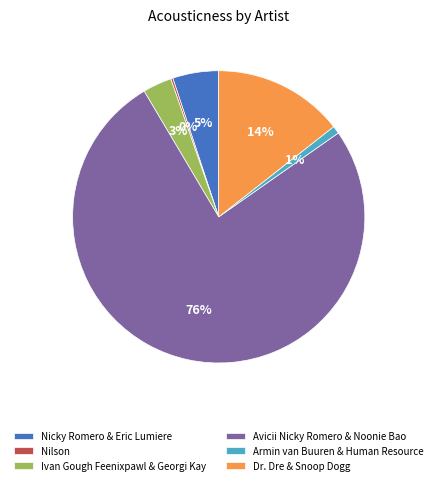

To the nearest percent, what is the average slice percentage?

17%